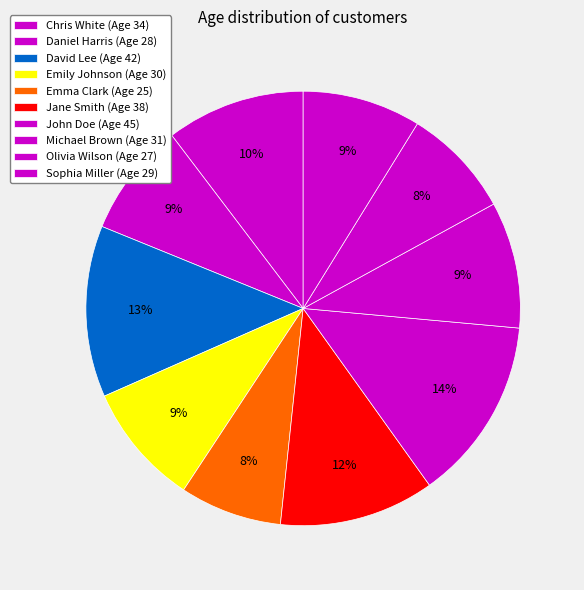

The Michael Brown slice represents 15% of the pie. True or false?

False